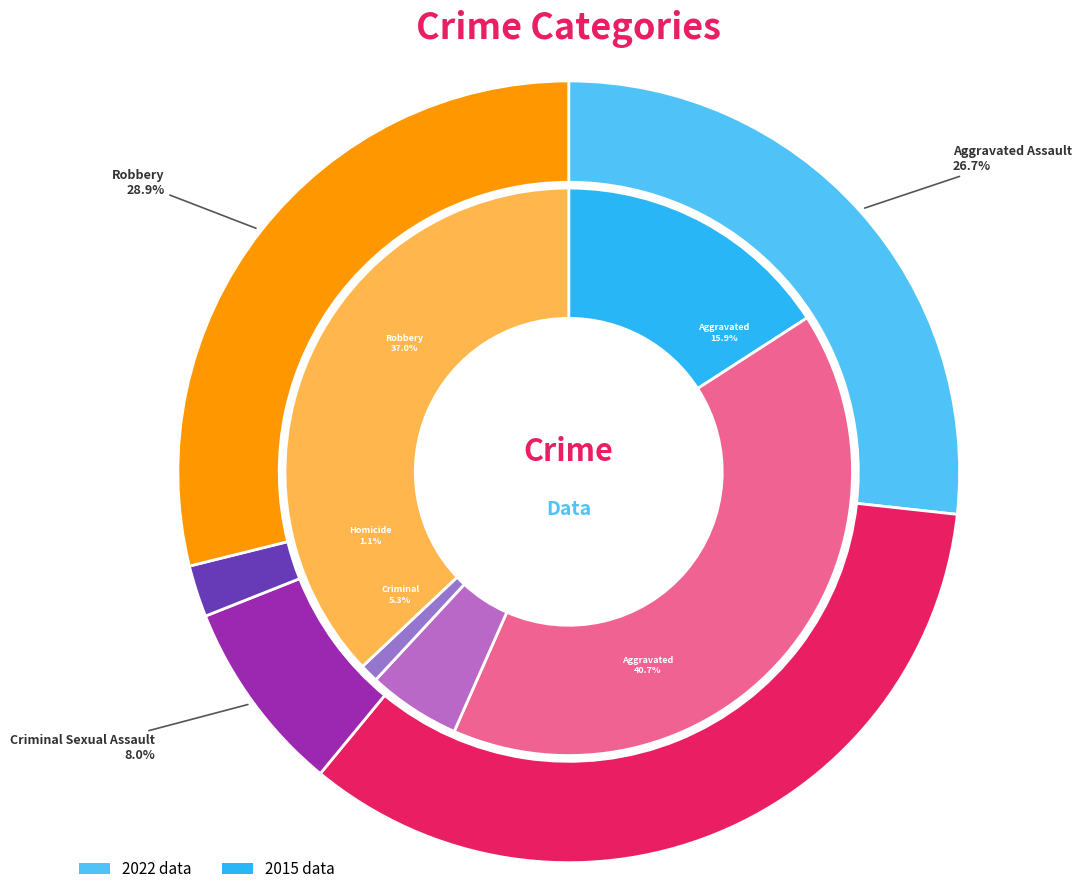

What percentage is the Robbery slice, to the nearest percent?

29%